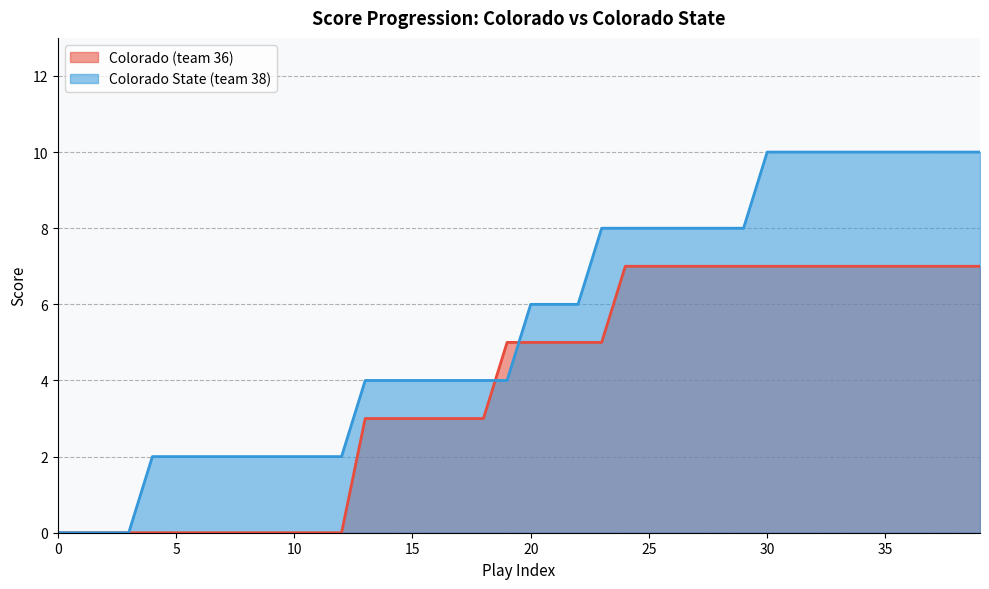

Which series has the widest spread of values?

Colorado State (team 38)